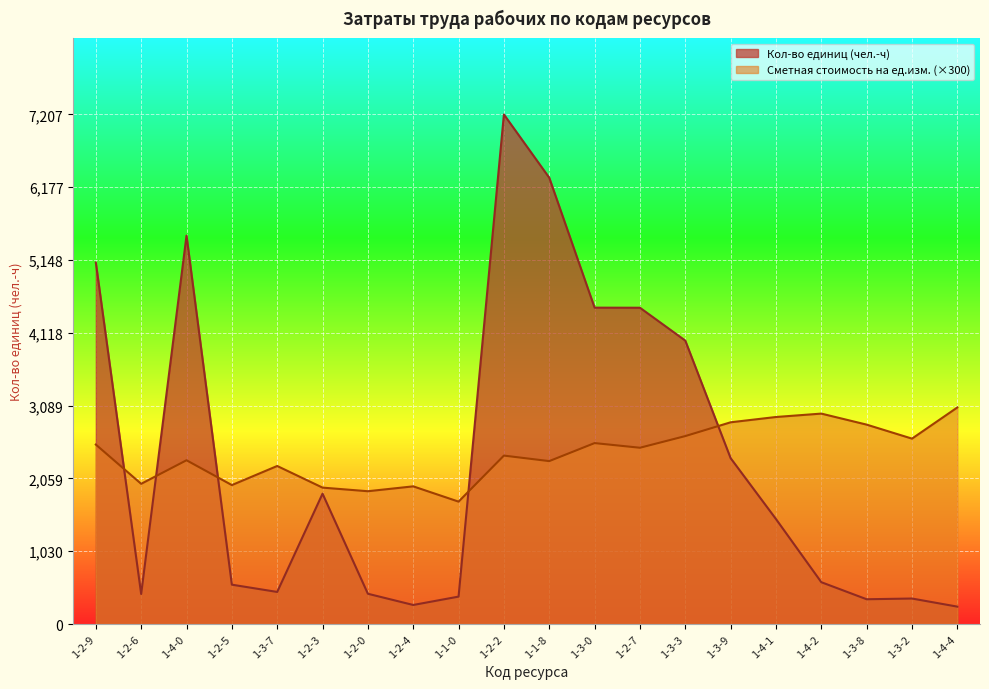

Between 1-4-0 and 1-3-2, which series saw the biggest shift?

Кол-во единиц (чел.-ч)